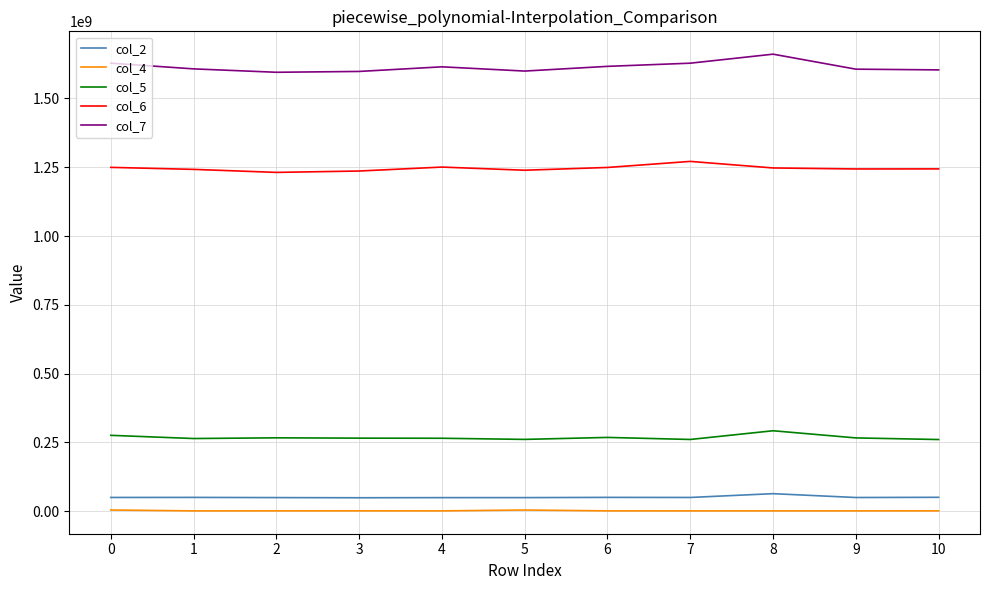

What is the difference between the second highest and minimum values in the col_7 series?

33134332